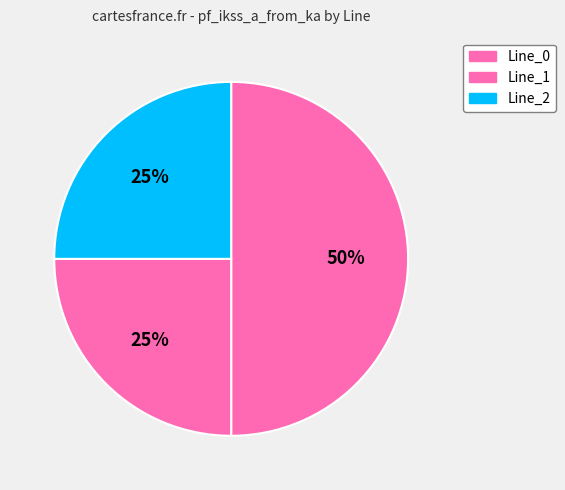

How many segments does this pie chart have?

3